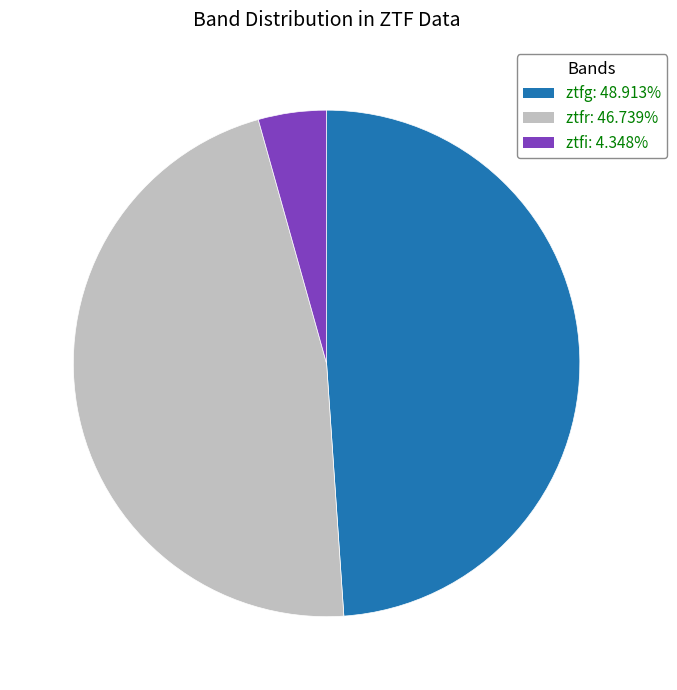

The ztfg slice represents 38% of the pie. True or false?

False